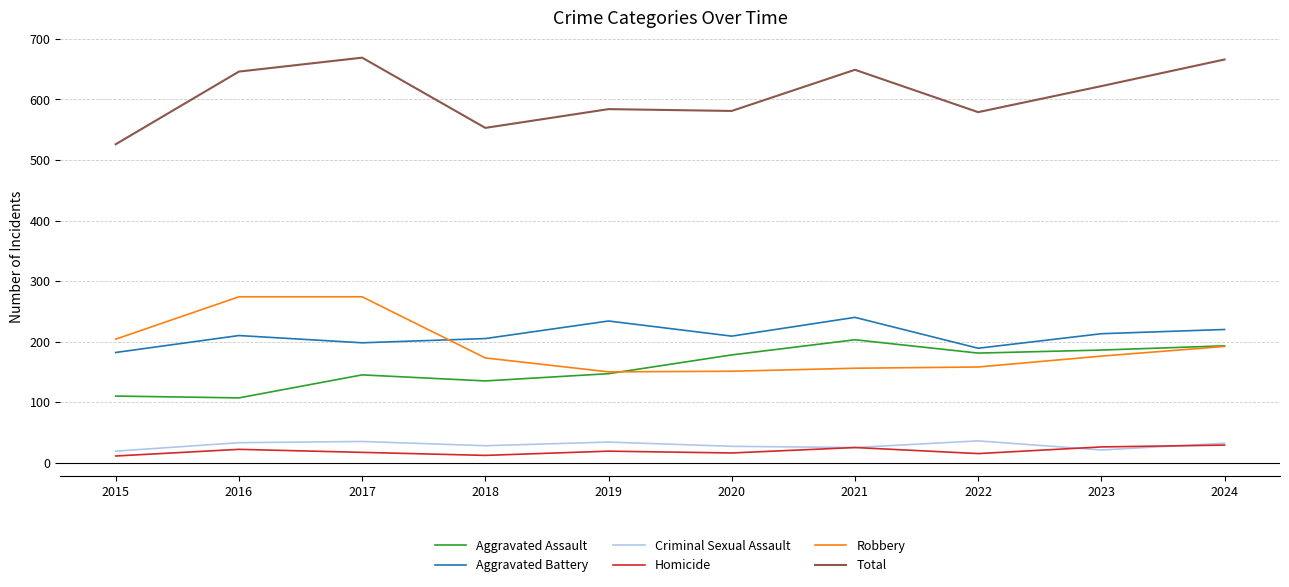

The Robbery series shows 219 at 2020. True or false?

False